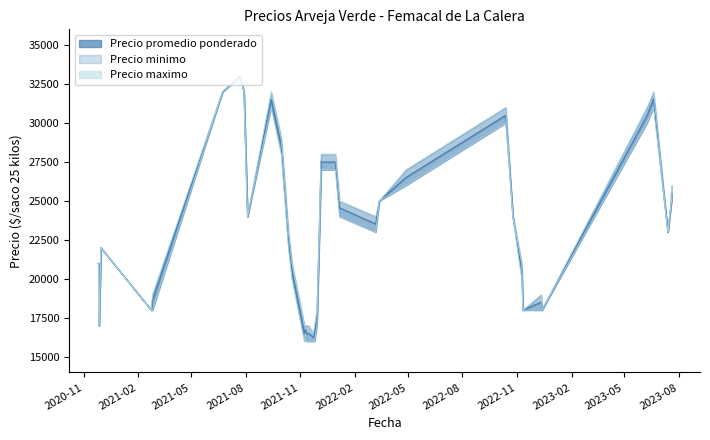

Which has a higher value, 2021-10-12 or 2021-12-07?

2021-12-07